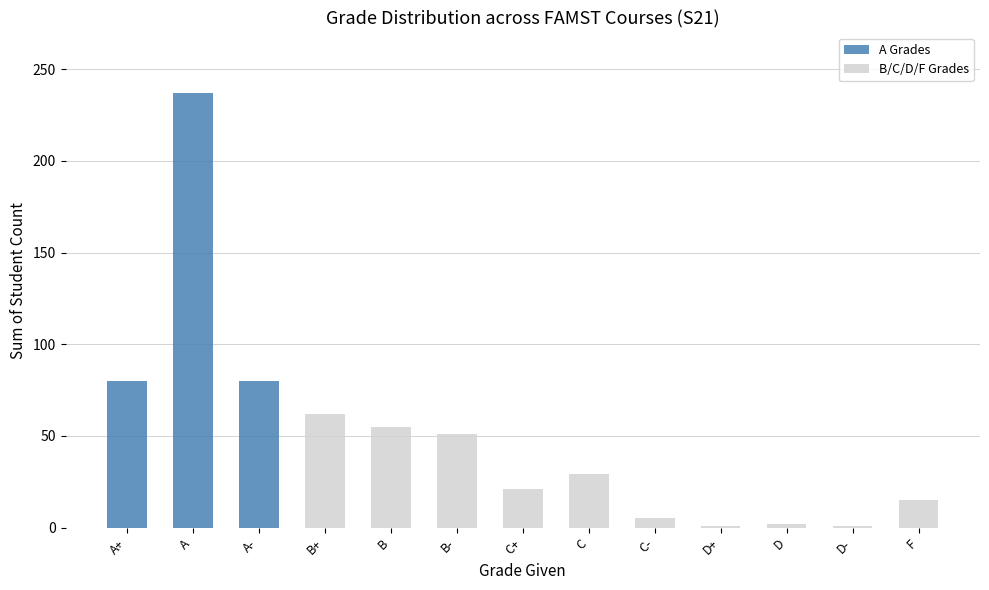

What is the difference between the maximum and minimum values in the A Grades series?

237